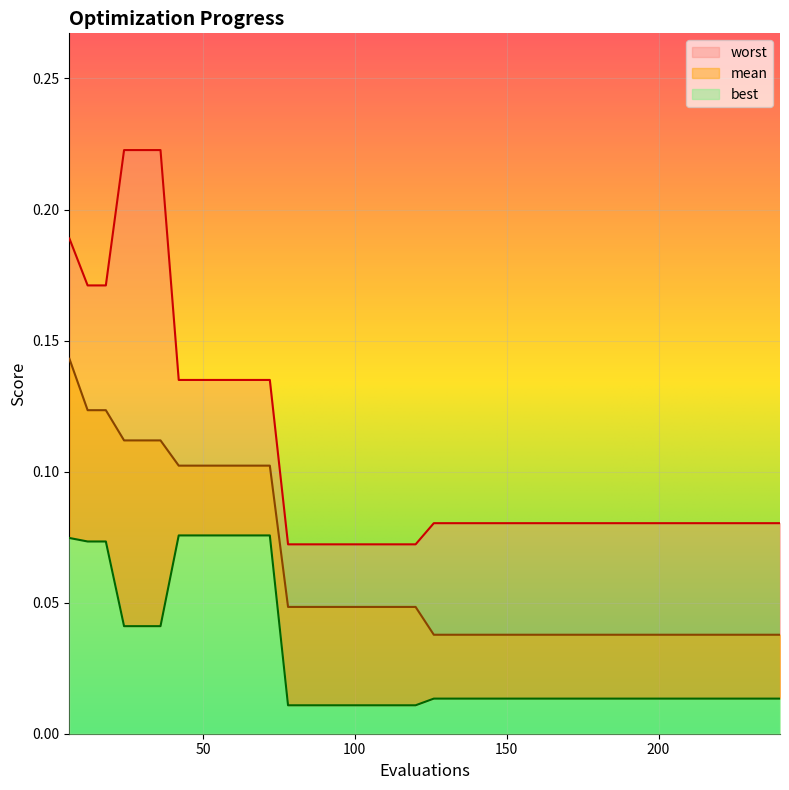

How many data points does each series have?

40